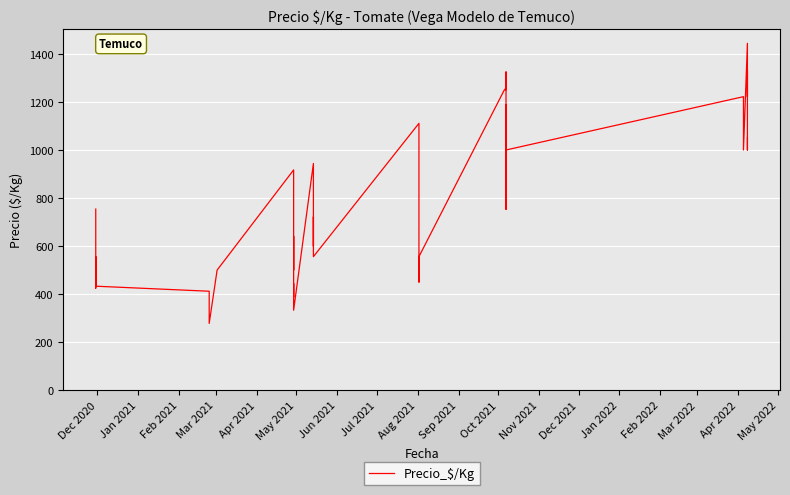

What is the sum of all values?

31565